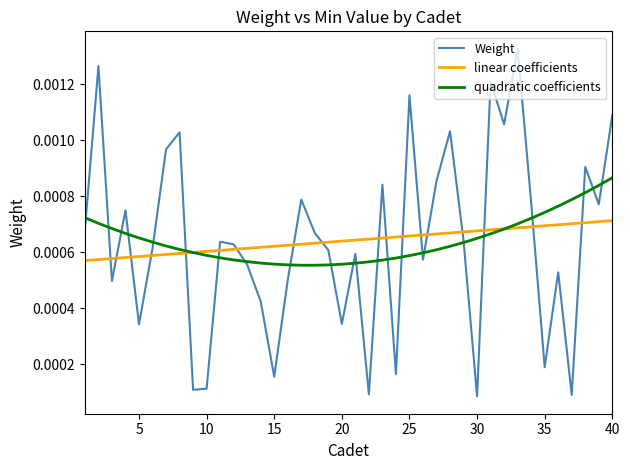

Rank the series by their maximum value, from lowest to highest.

linear coefficients, quadratic coefficients, Weight